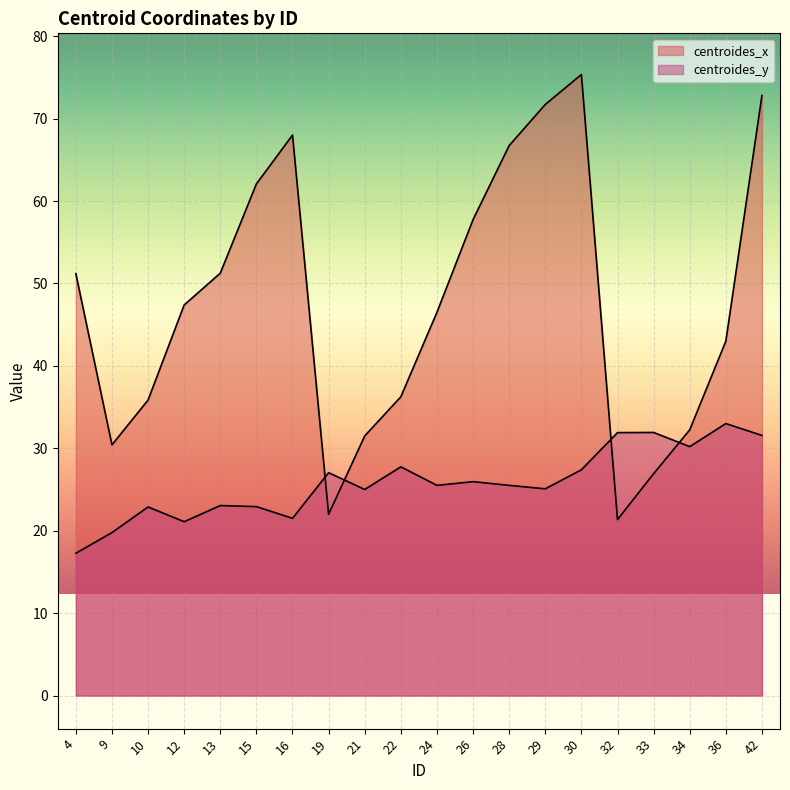

At which category does centroides_x reach its first local valley?

9